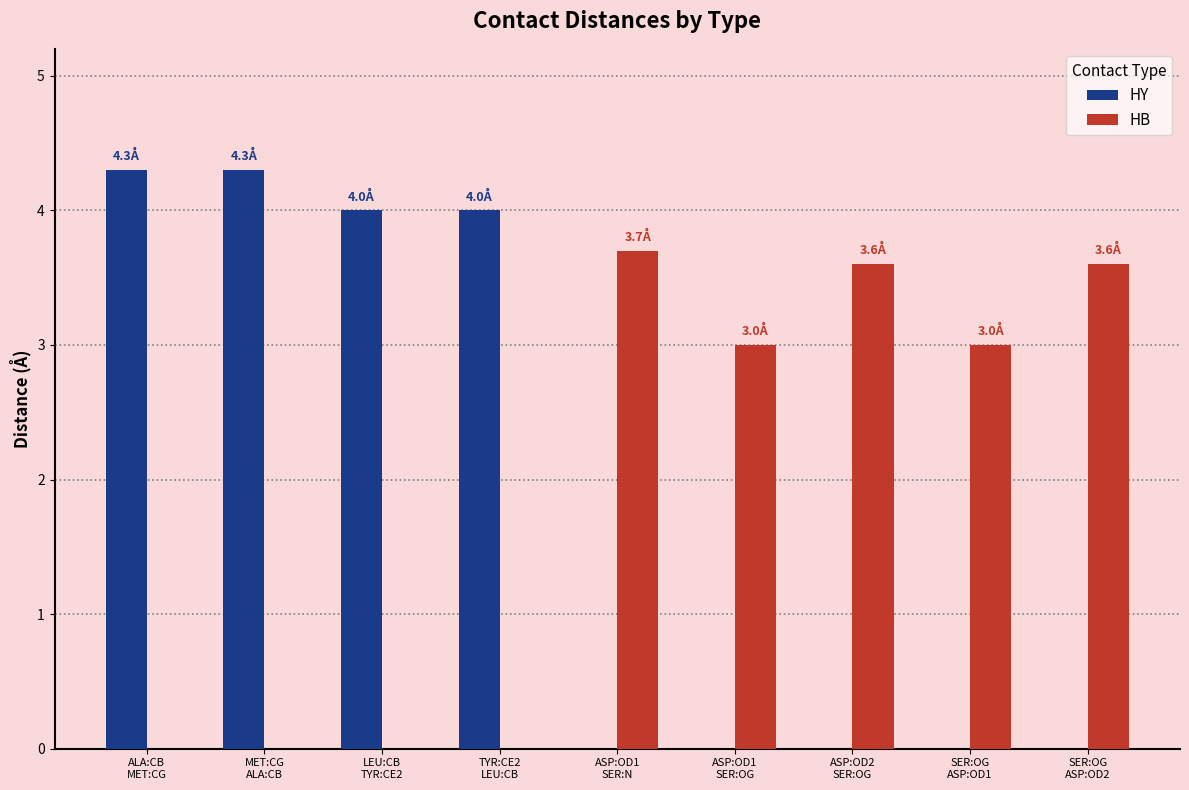

What is the total value across all series at ALA:CB
MET:CG?

4.3